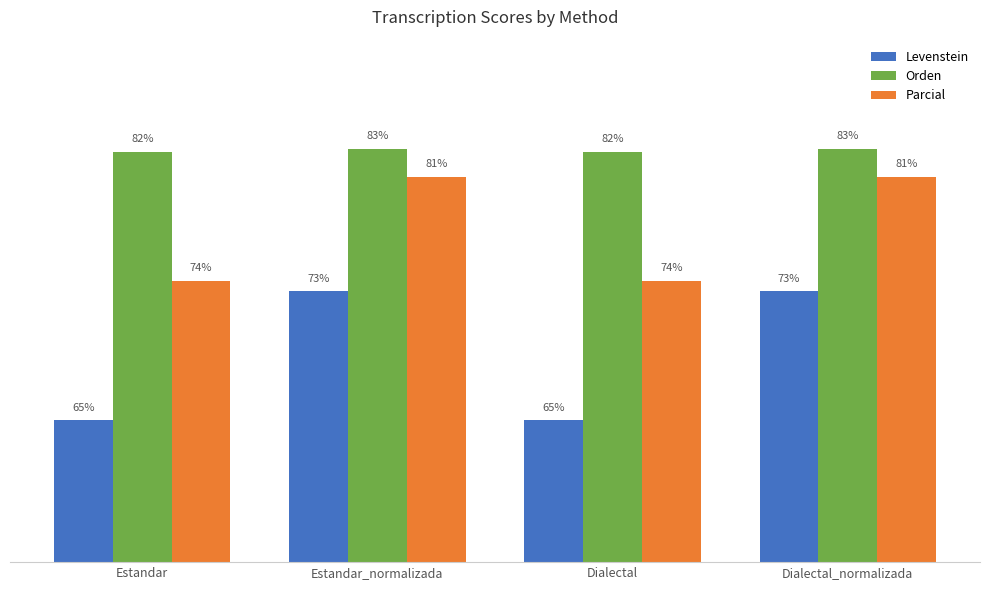

Is the value of Orden at Dialectal greater than the value of Parcial at Dialectal?

Yes